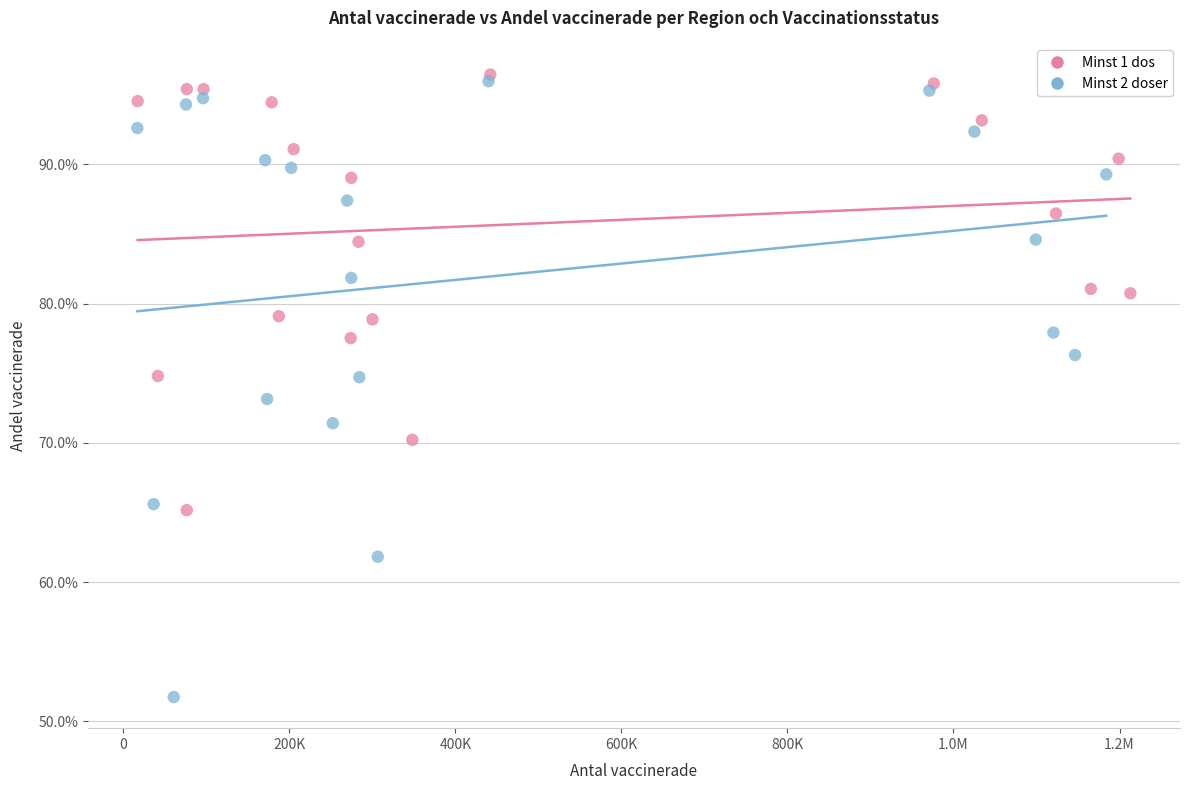

Which series reaches the minimum Y coordinate?

Minst 2 doser